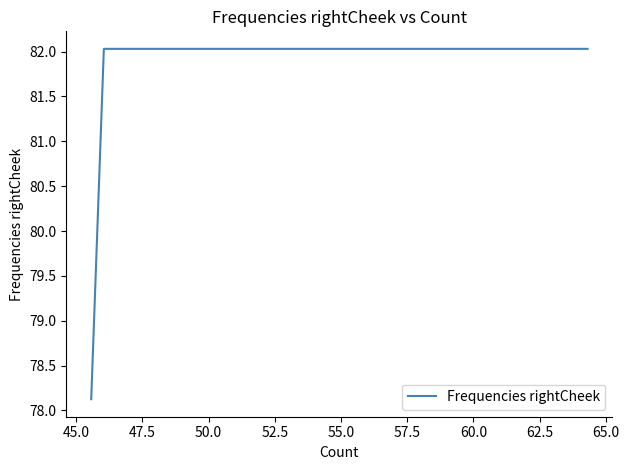

Is this an area chart (filled region under the line)?

No